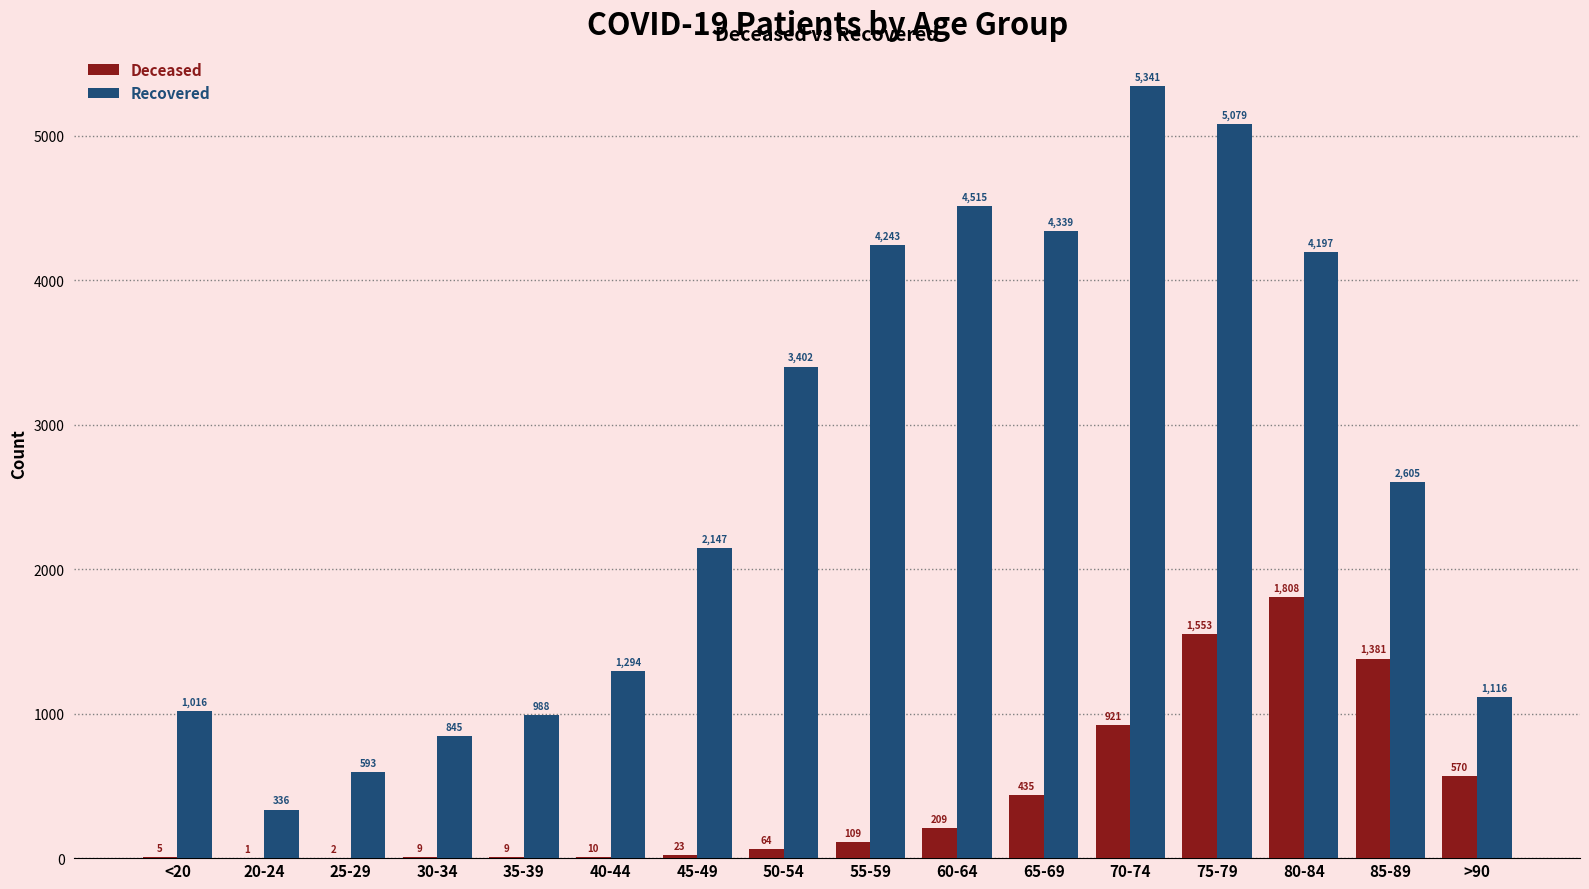

At which category is the sum across all series the highest?

75-79